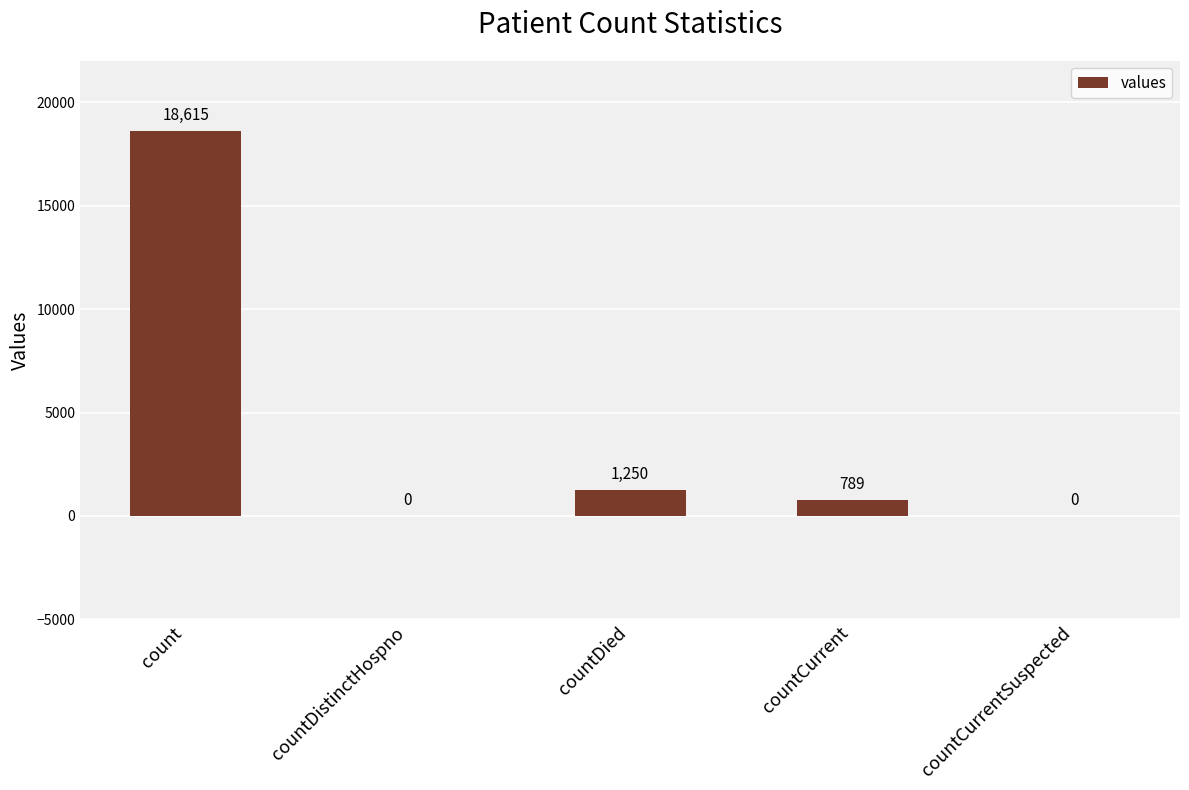

How many distinct data groups are displayed?

1